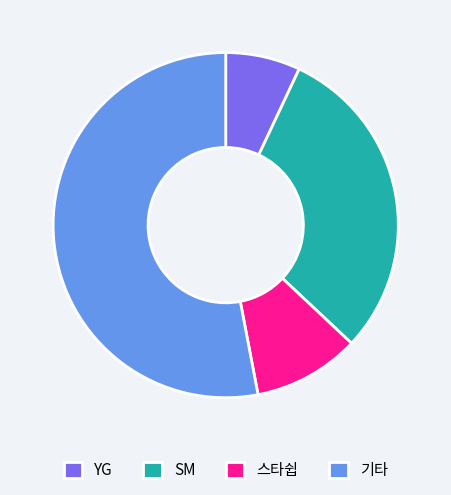

What is the smallest slice in the pie chart?

YG